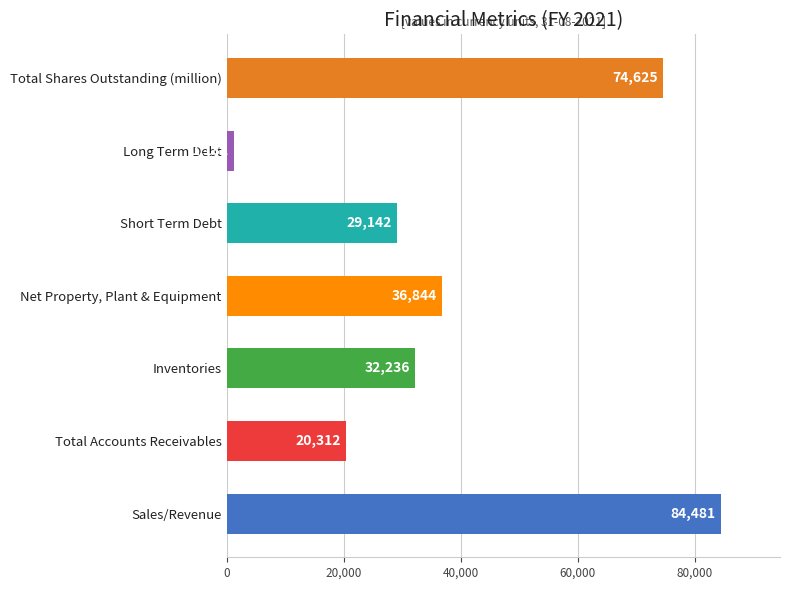

What is the difference between the second highest and minimum values?

73442.2